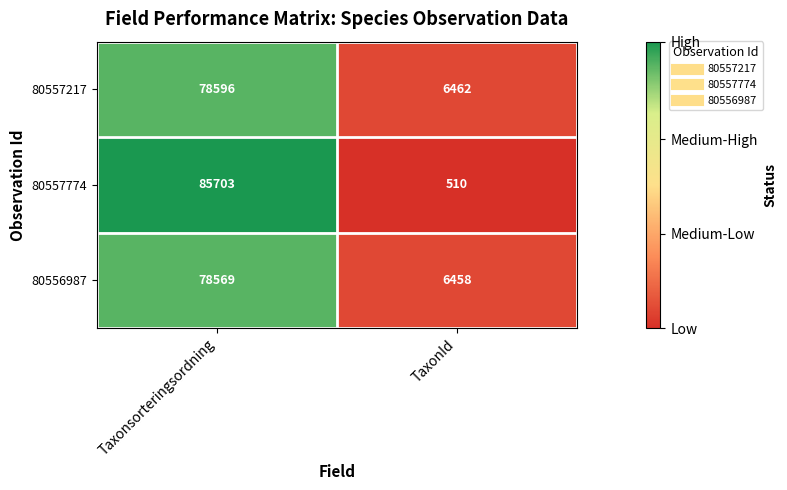

What is the sum of all 80557774 values?

86213